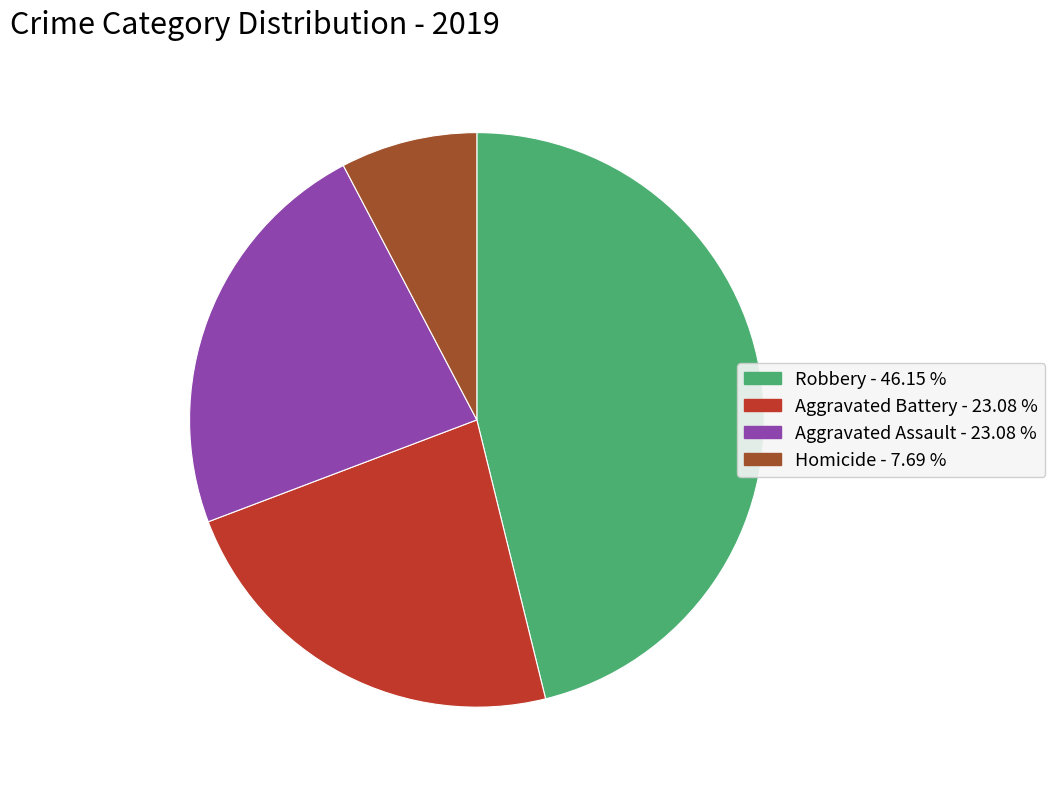

Is there any slice that represents more than half of the pie?

No